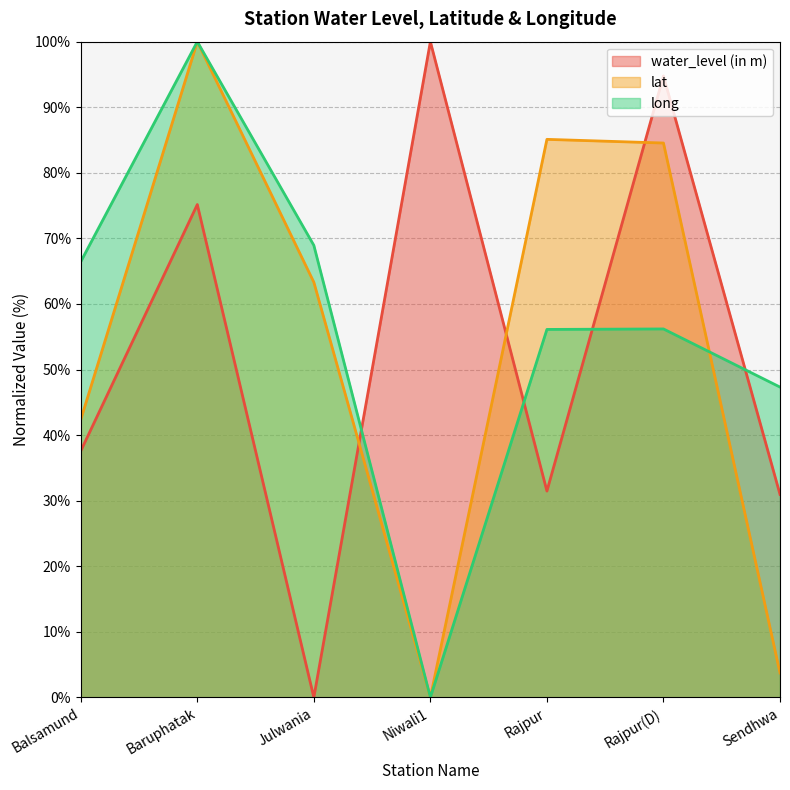

Is the value of long at Balsamund greater than the value of water_level (in m) at Rajpur(D)?

No